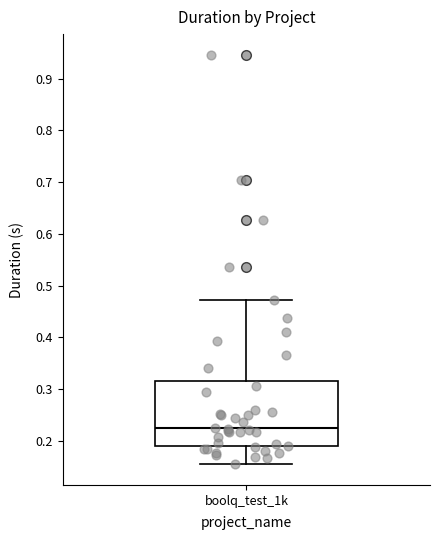

Where does the upper whisker of the box for boolq_test_1k end on the y-axis? The values are not printed on the chart, so give them approximately, as read against the axis.

0.47